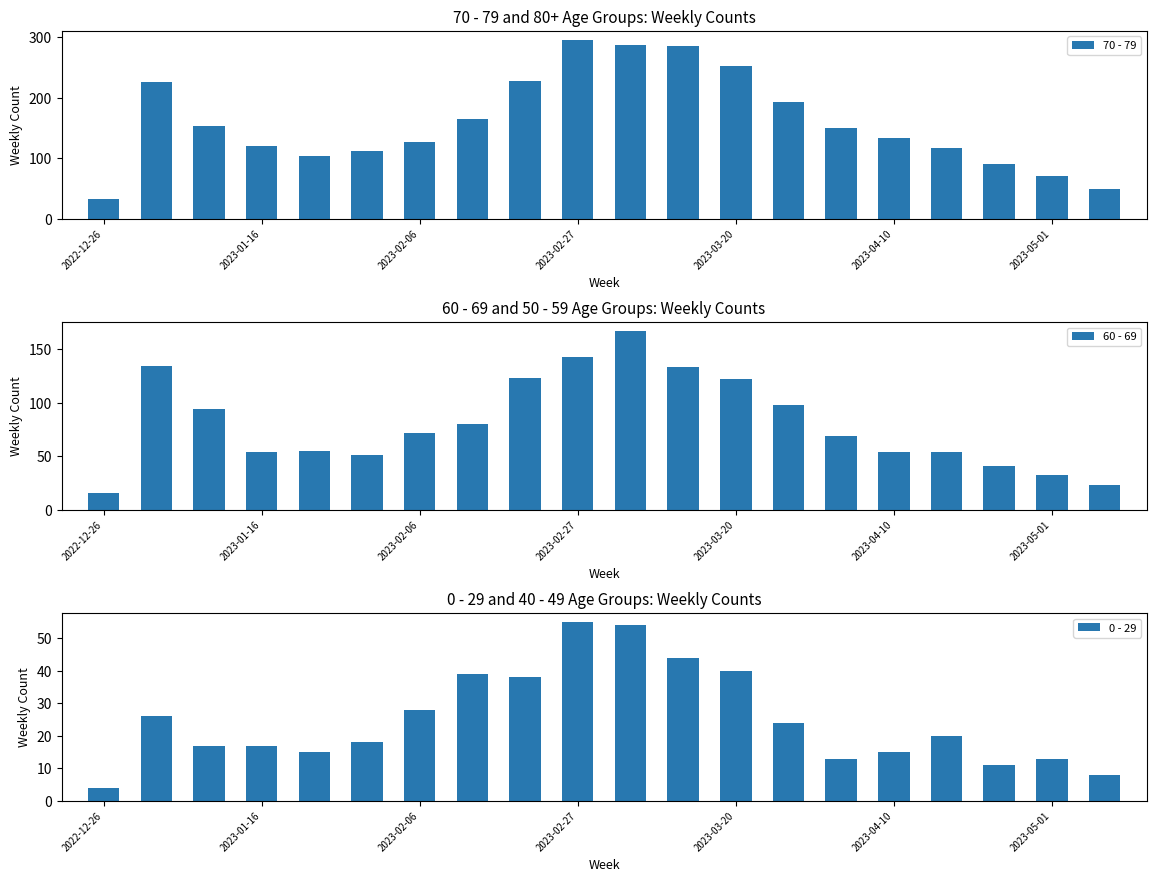

What is the difference between the highest and lowest values at 14?

137